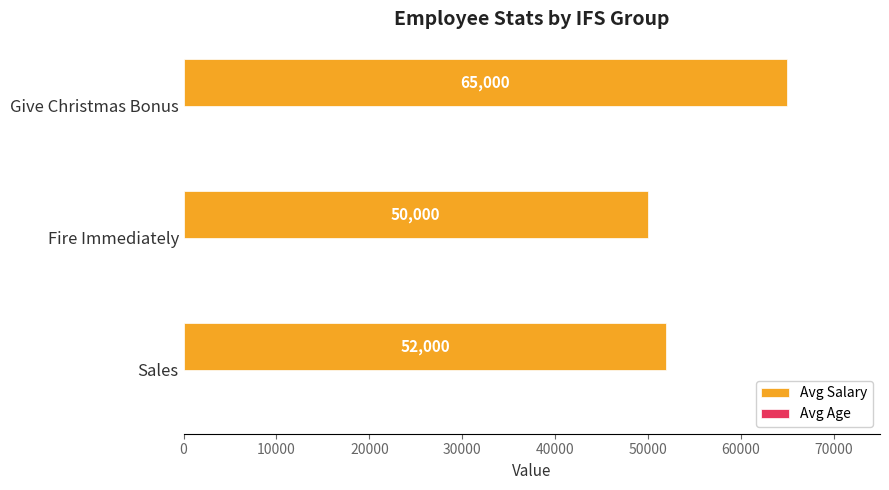

At which label is Avg Salary closest to 57500?

Sales